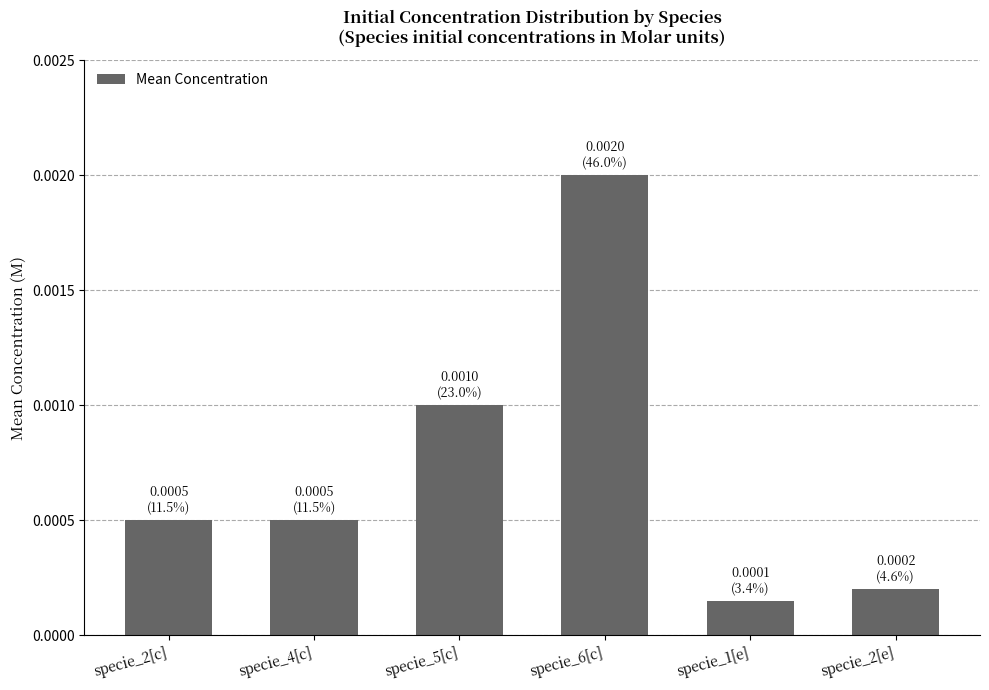

How many categories are shown in the chart?

6